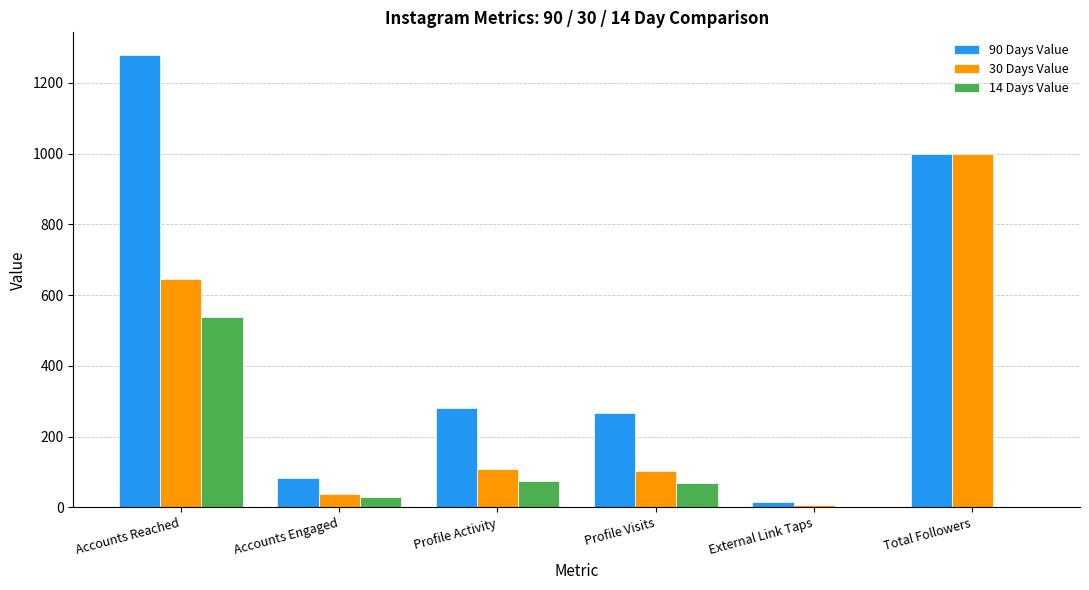

Between Profile Activity and Total Followers, which series saw the biggest shift?

30 Days Value